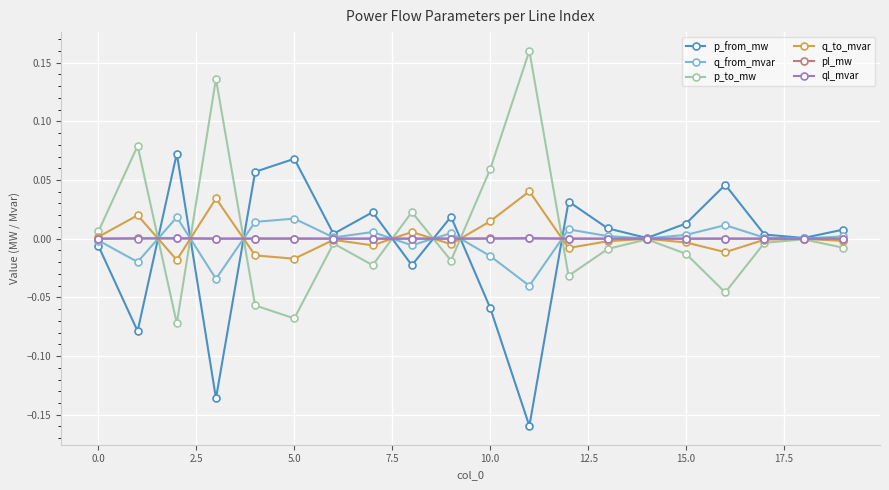

In p_to_mw, how many points are higher than both neighbors (excluding endpoints)?

7